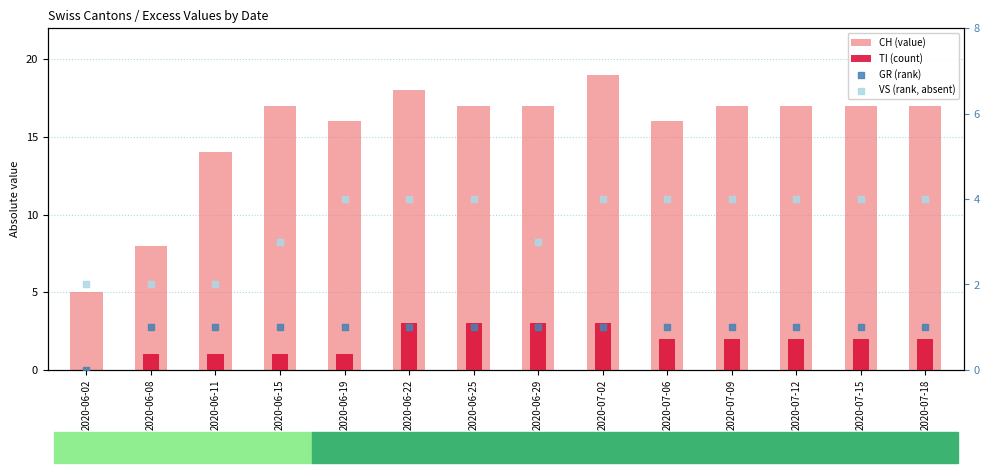

Which series reaches the minimum Y coordinate?

TI (count)